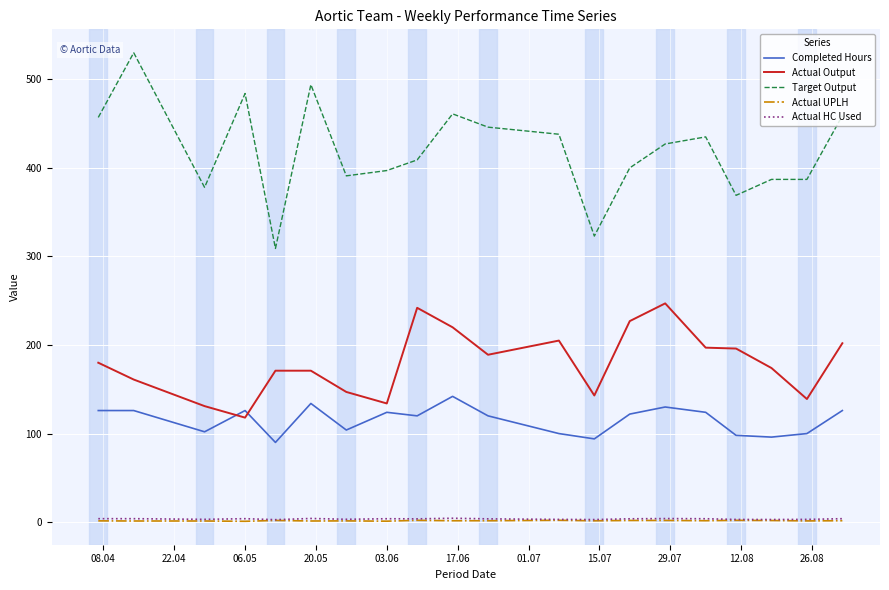

What is the minimum value for Completed Hours?

90.0